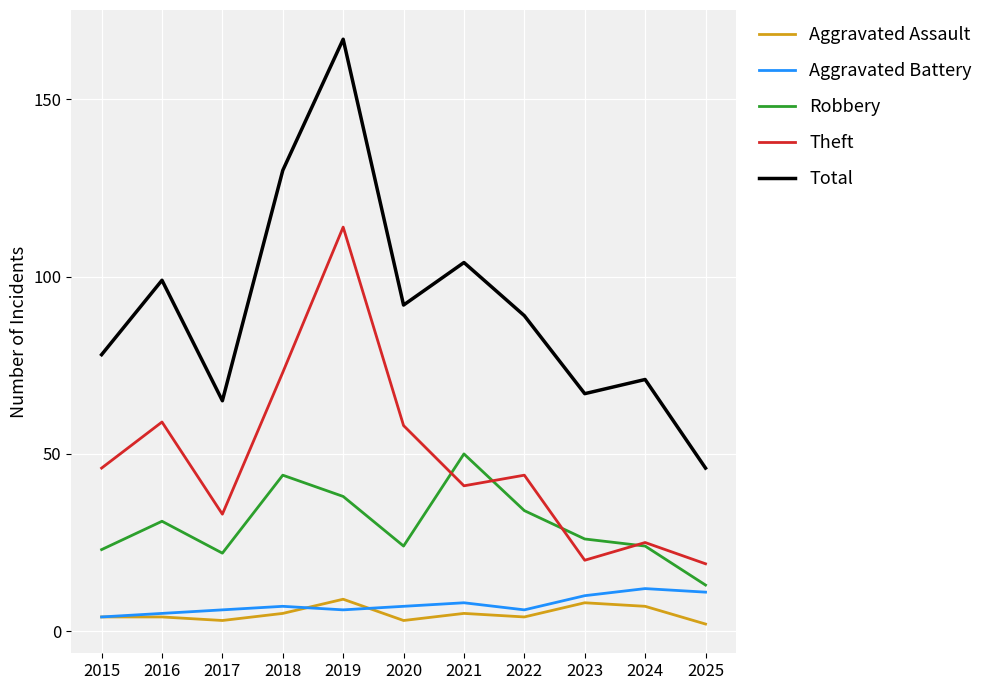

True or false: Aggravated Battery and Theft cross at least once.

False